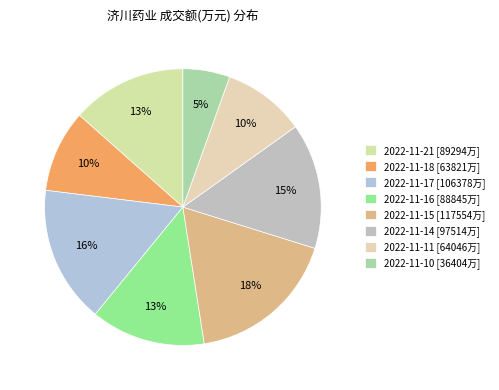

Does 2022-11-16 account for over 50% of the chart?

No